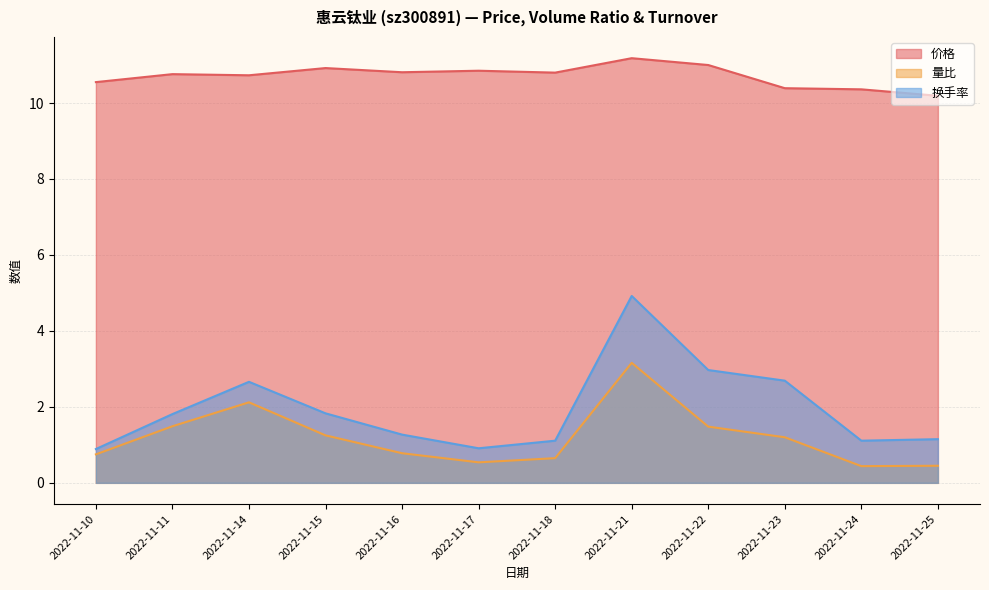

What are all the series names shown in the legend?

价格, 量比, 换手率